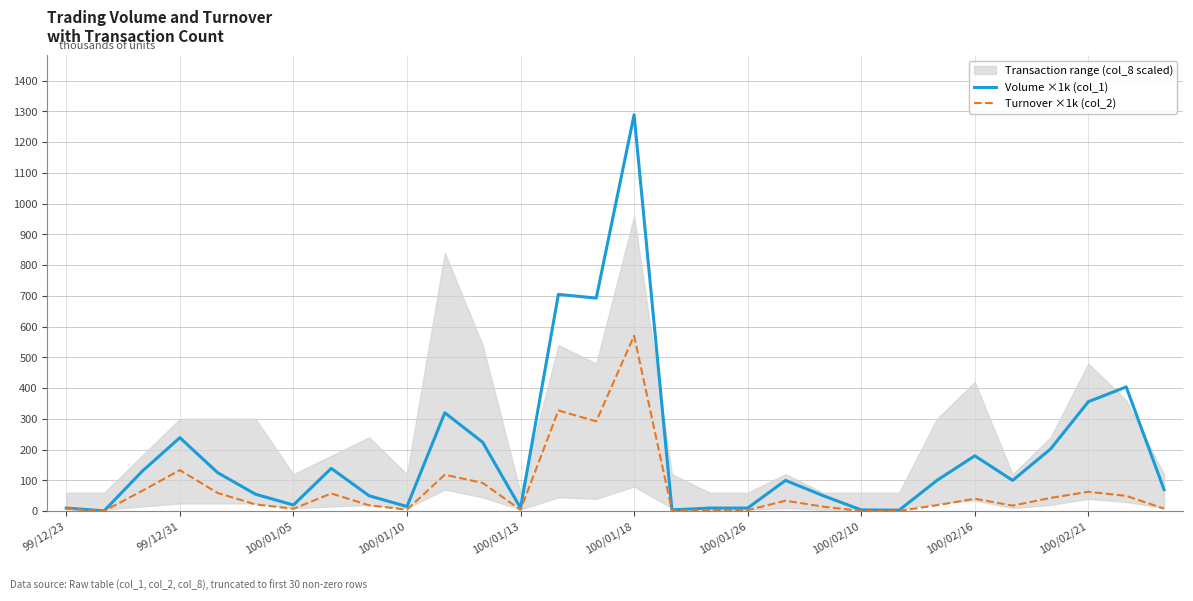

What is the maximum value for Volume ×1k (col_1)?

1289.0